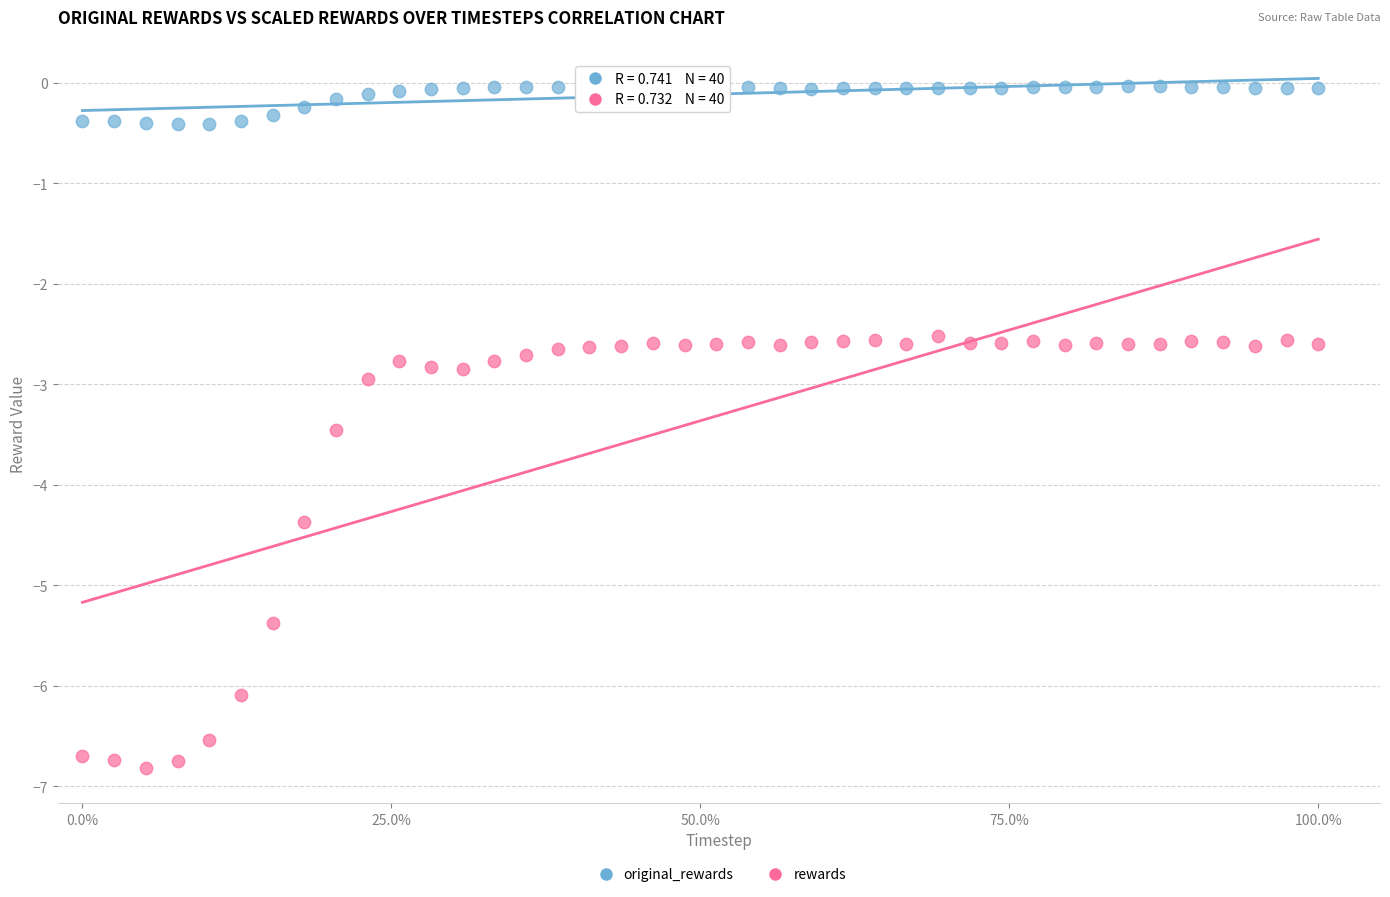

Which series reaches the minimum Y coordinate?

rewards